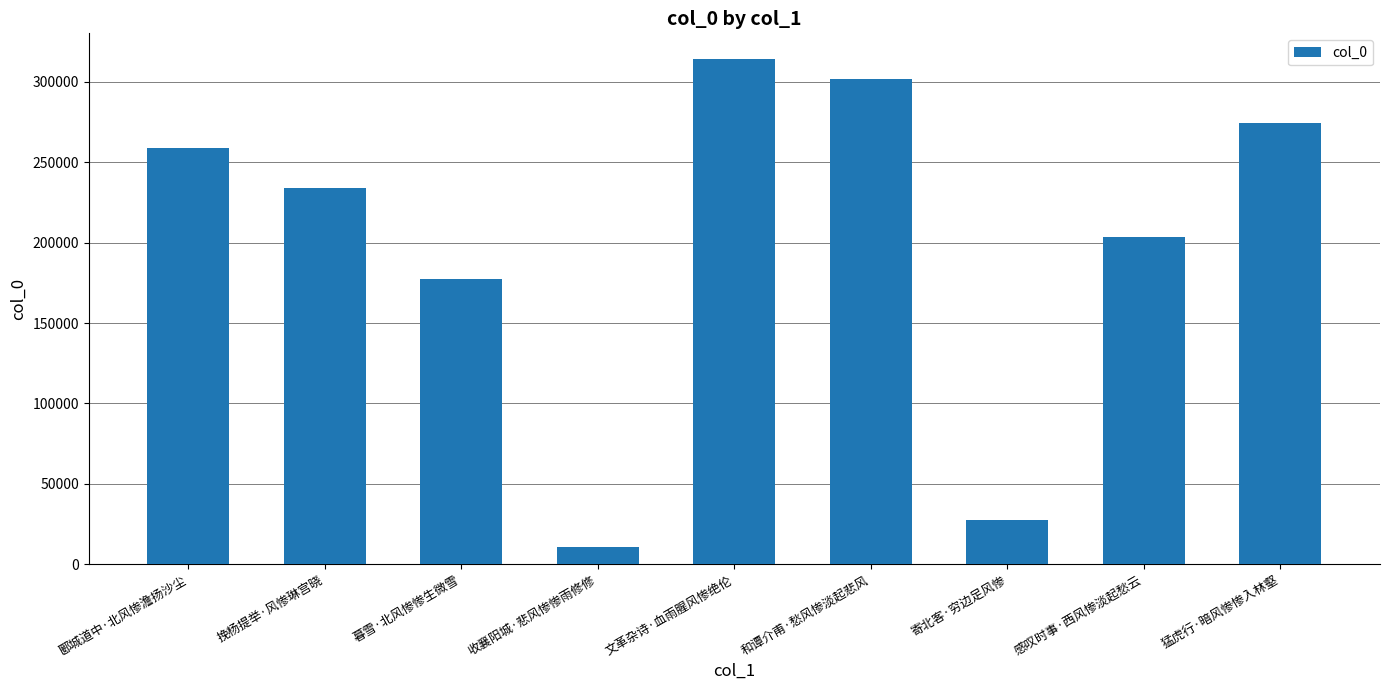

The value at 和谭介甫·愁风惨淡起悲风 is 67205. True or false?

False